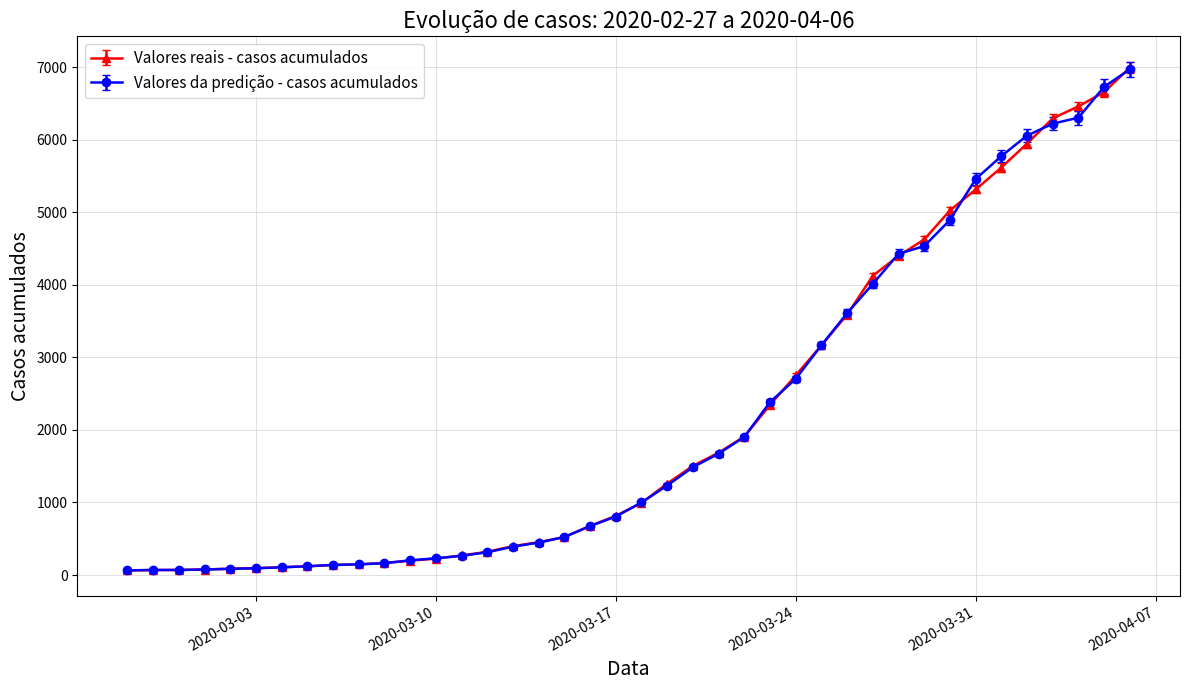

What is the value of the Valores reais - casos acumulados point at the 33rd from the left?

5025.0